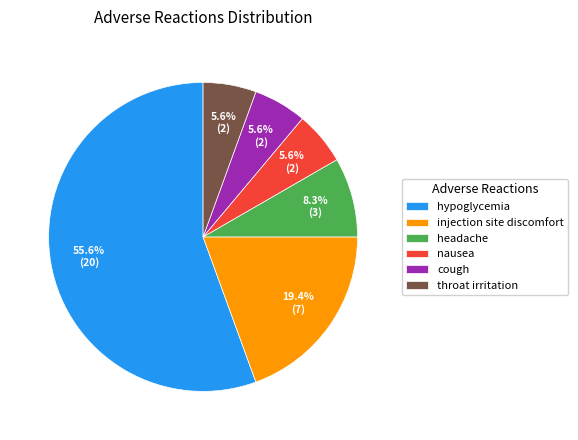

Which slice is the largest?

hypoglycemia